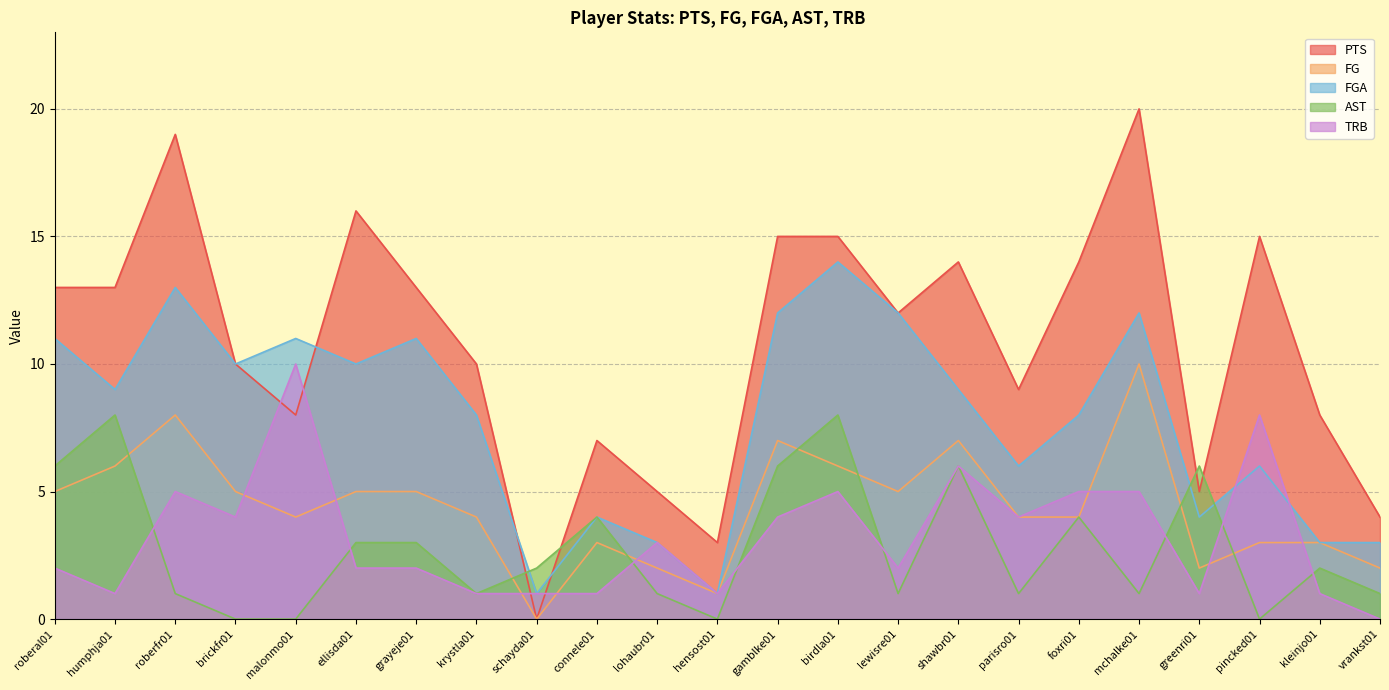

Is the value of FGA at birdla01 greater than the value of FG at hensost01?

Yes